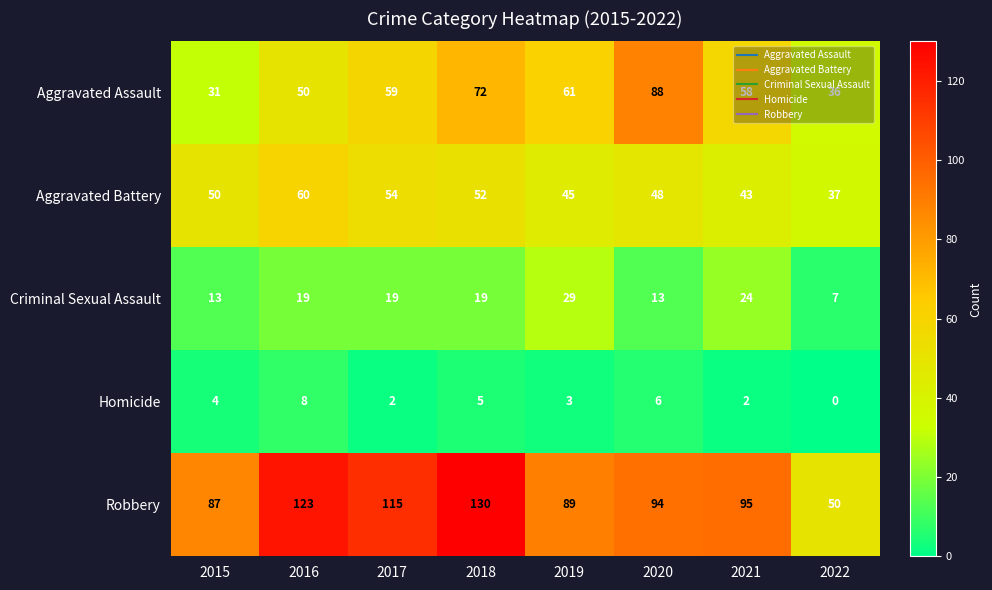

Which series has the largest range (max minus min)?

Robbery